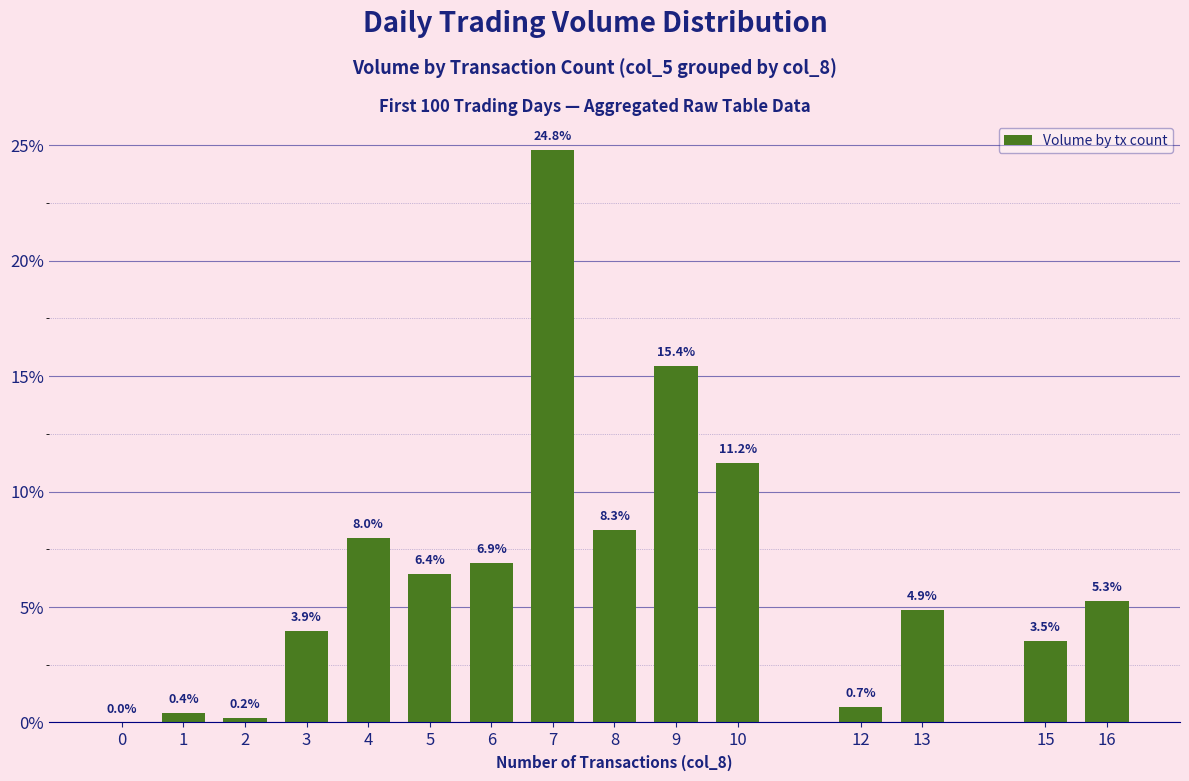

What is the difference between the values at 15 and 0?

3.5